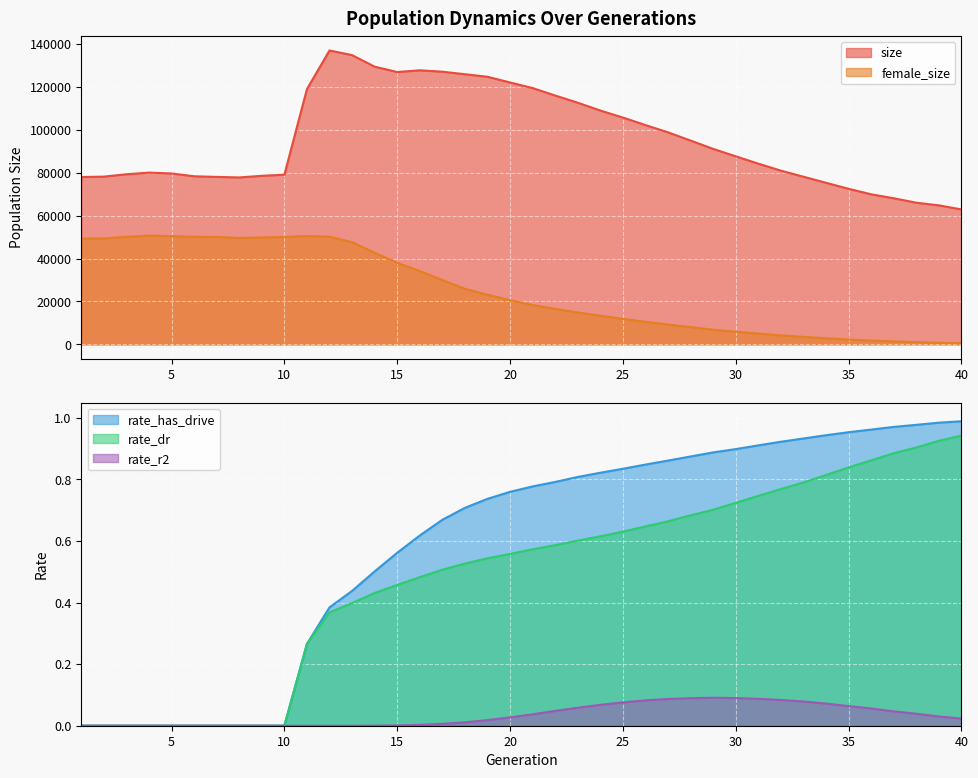

What are all the series names shown in the legend?

size, female_size, rate_dr, rate_has_drive, rate_r2